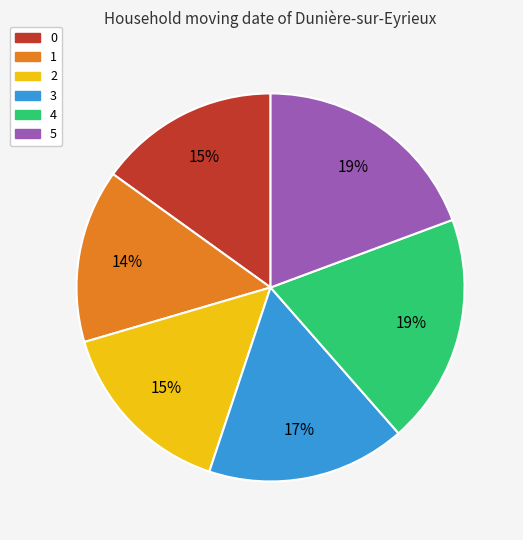

Does any single category account for the majority?

No